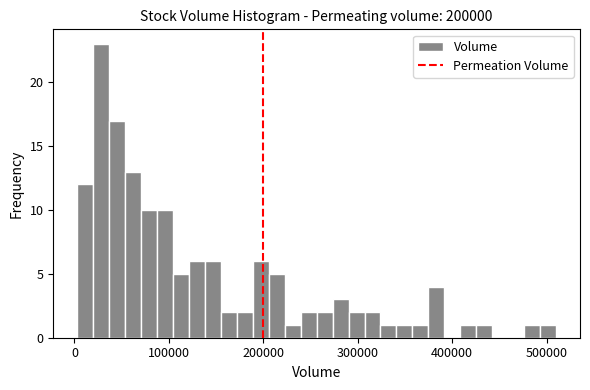

Around what value on the x-axis is the tallest bar? Give the approximate position of its centre, as read against the axis.

30000